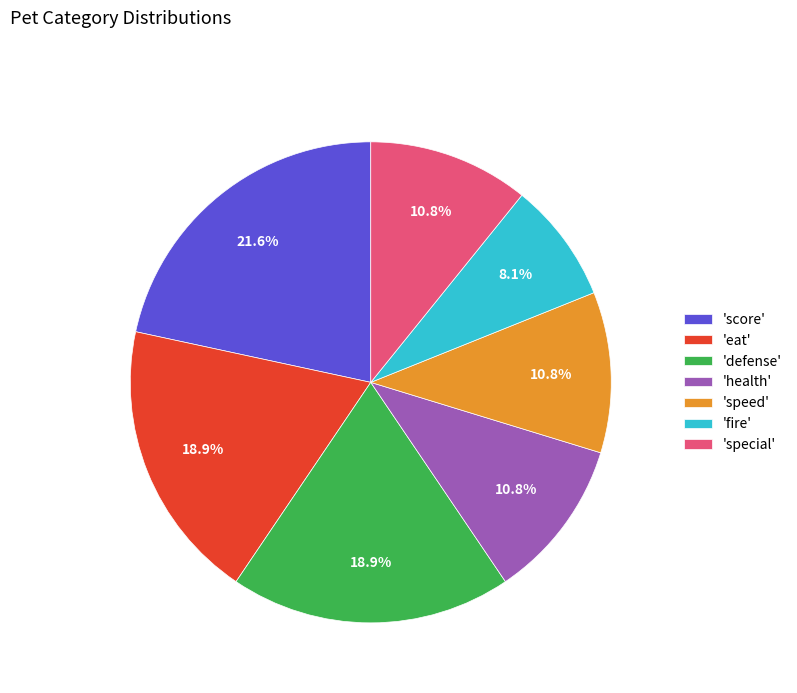

What is the smallest slice in the pie chart?

'fire'